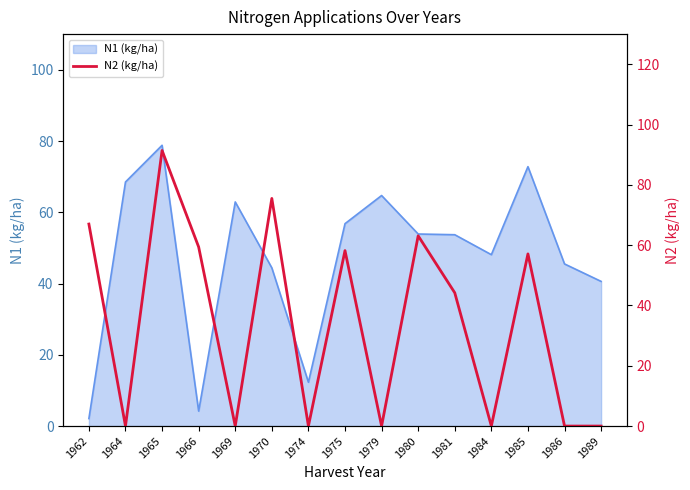

Which category has the highest value in the N1 (kg/ha) series?

1965